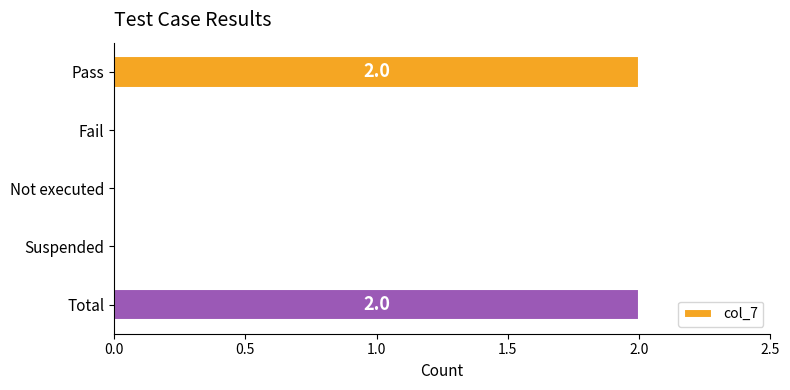

What is the sum of all values?

4